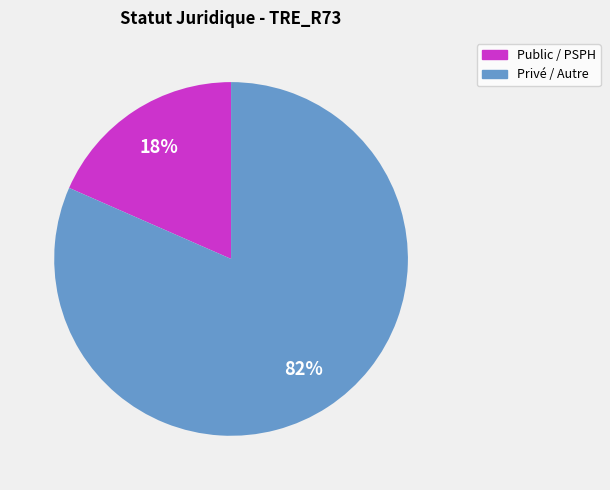

To the nearest percent, what is the average slice percentage?

50%